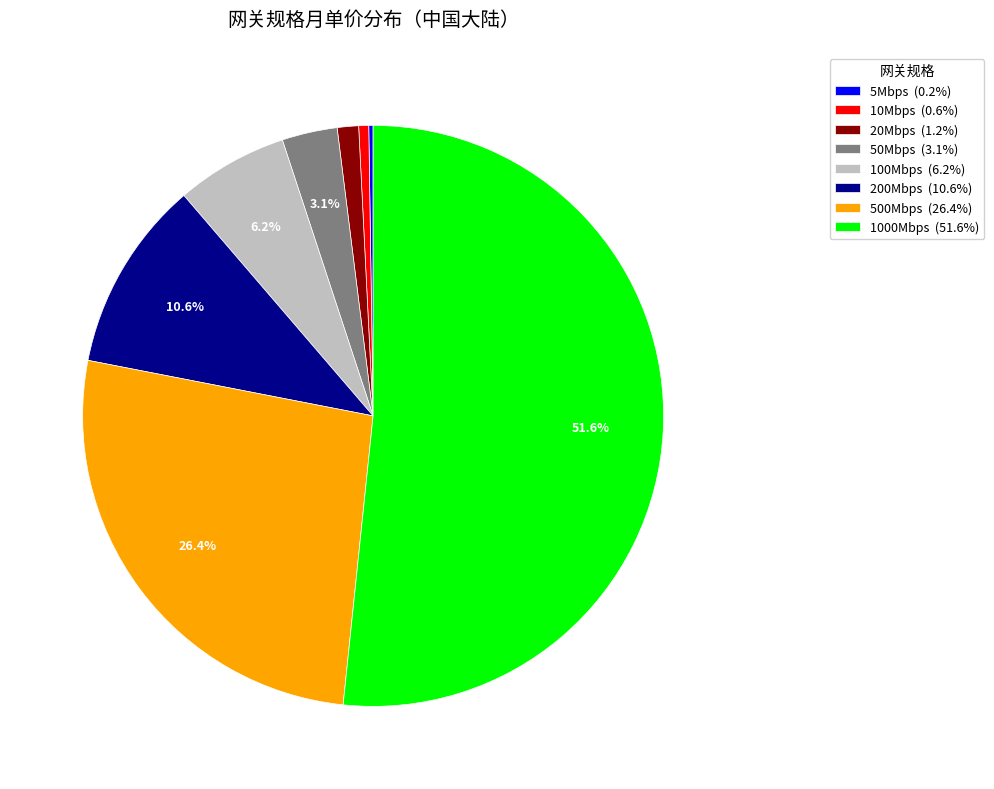

How much of the chart is everything except 200Mbps (10.6%)?

89.4%